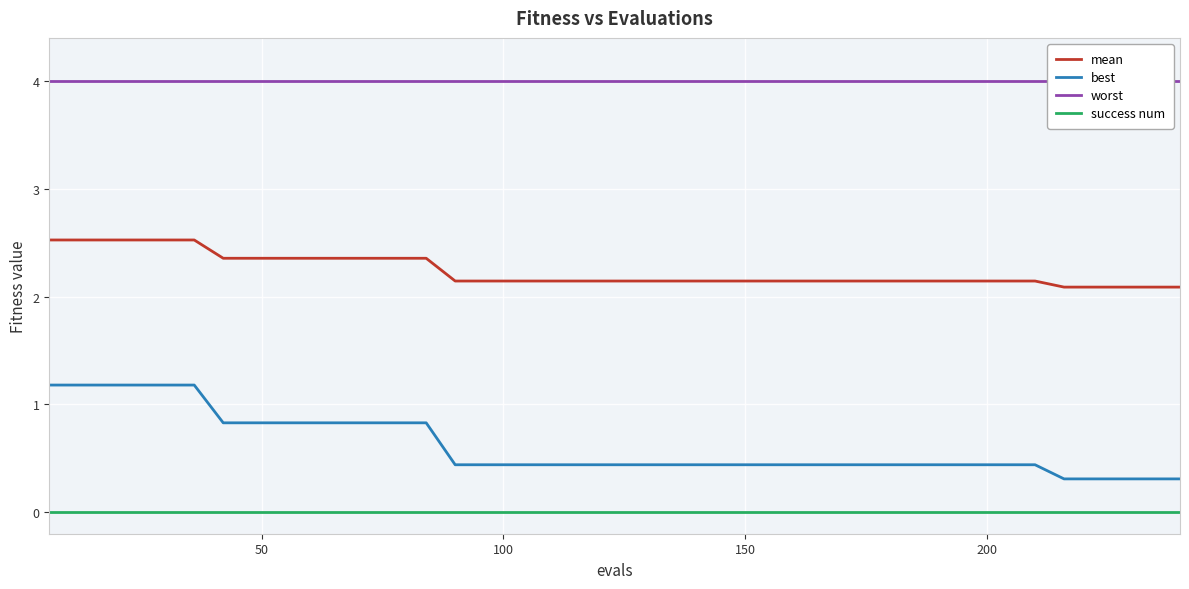

True or false: best has more than 1 points higher than both neighbors.

False